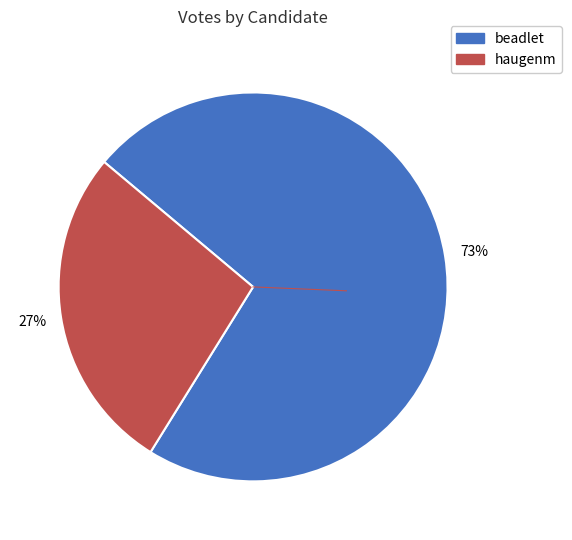

Is the sum of beadlet and haugenm greater than half?

Yes